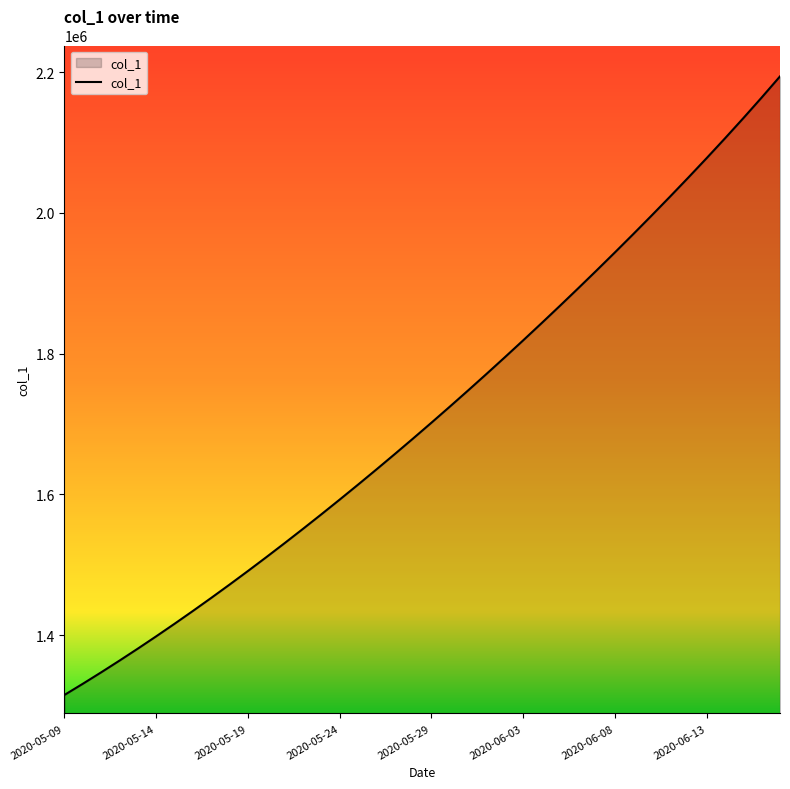

How many lines are shown in the chart?

1